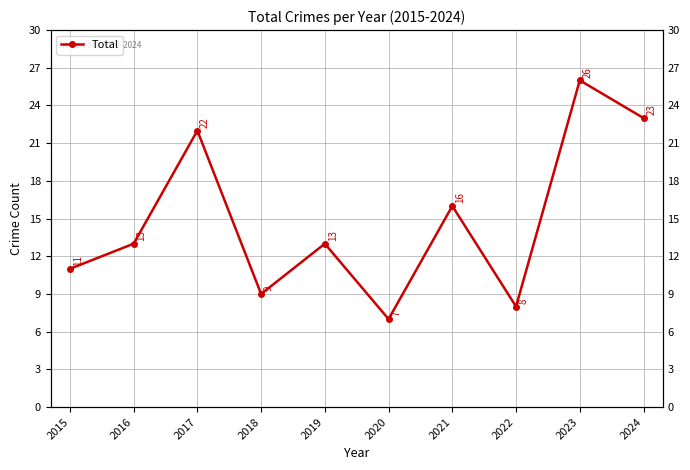

What is the ratio of the value at 2024 to the value at 2015?

2.1